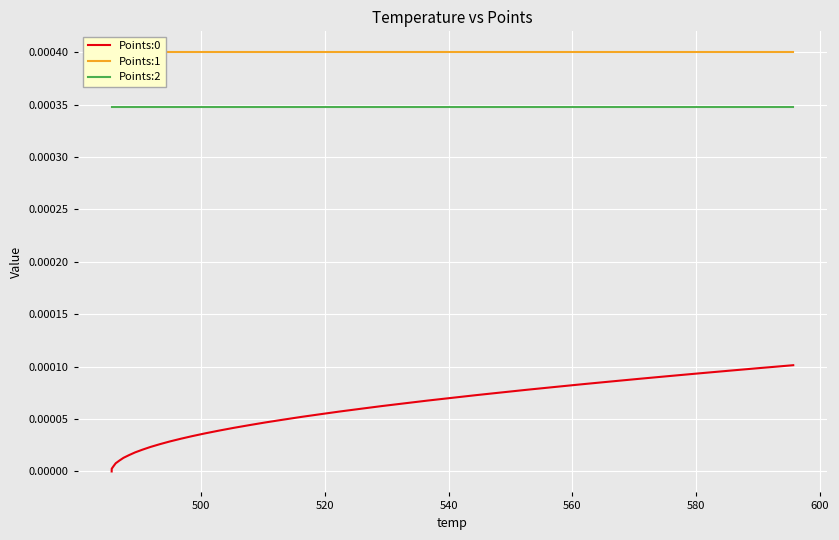

True or false: Points:0 and Points:2 cross at least once.

False